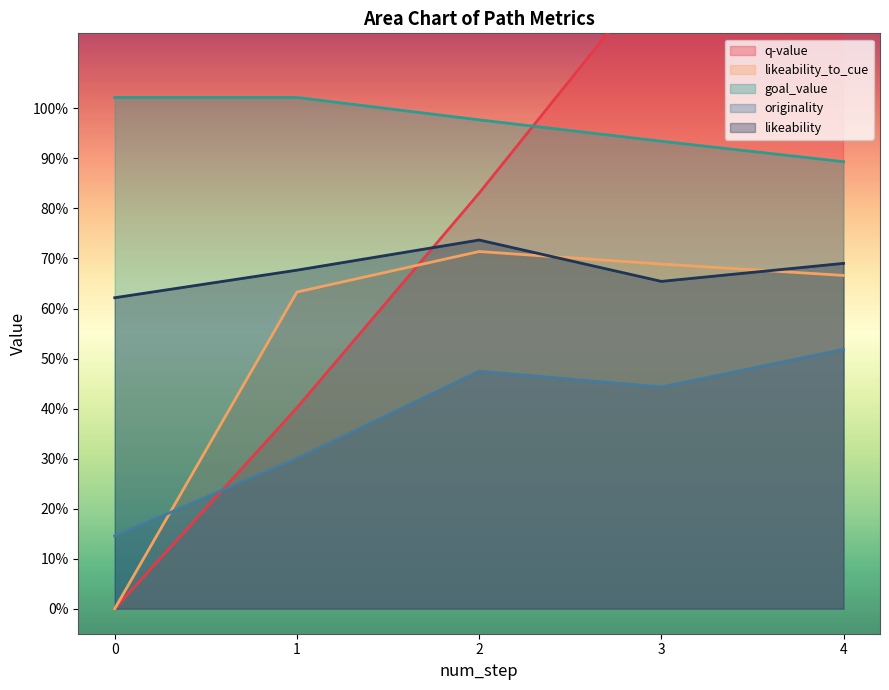

How many categories are shown in the chart?

5